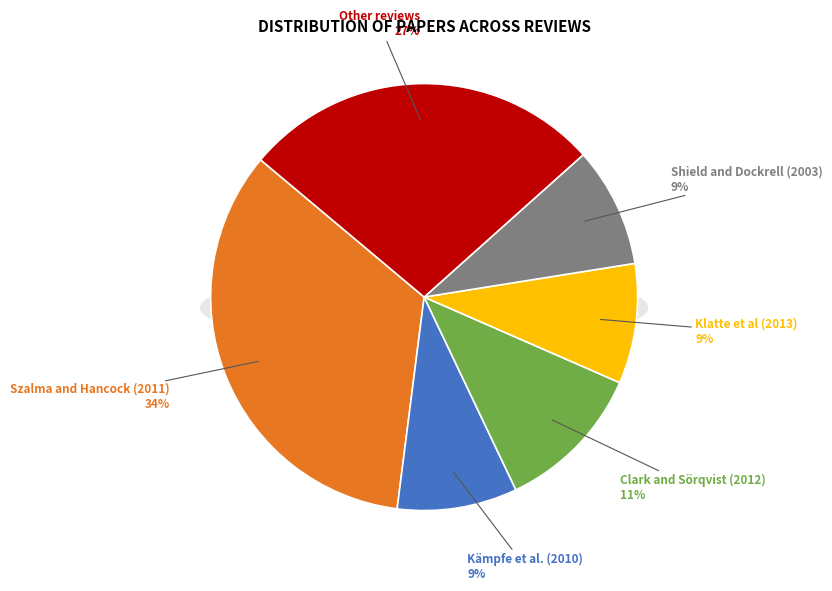

To the nearest percent, what portion does Szalma and Hancock (2011) represent?

34%